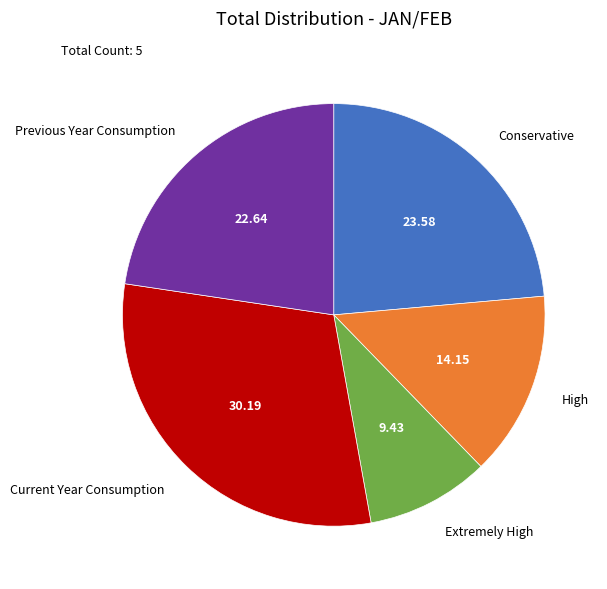

Rank the categories by value from highest to lowest.

Current Year Consumption, Conservative, Previous Year Consumption, High, Extremely High